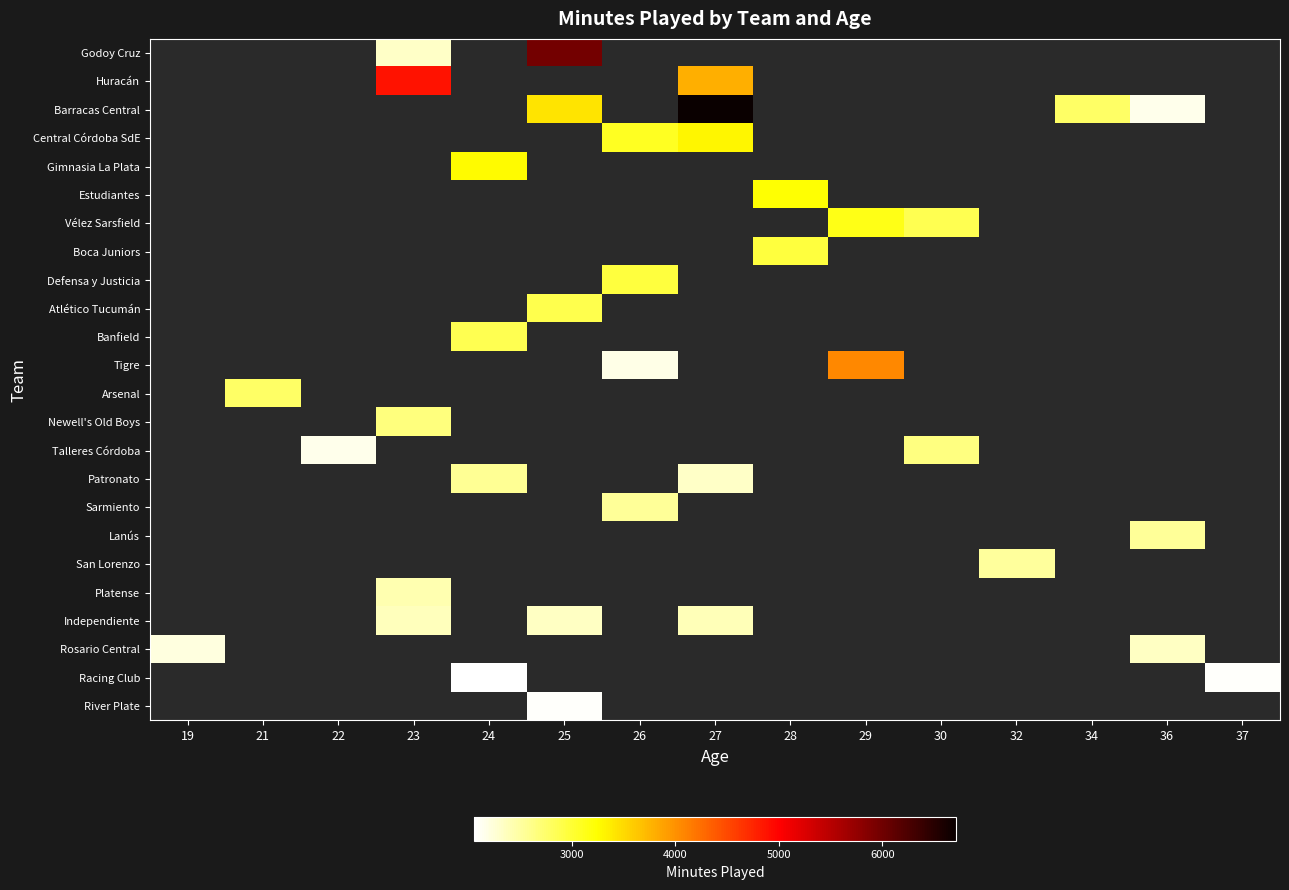

Count the number of data series in this chart.

24